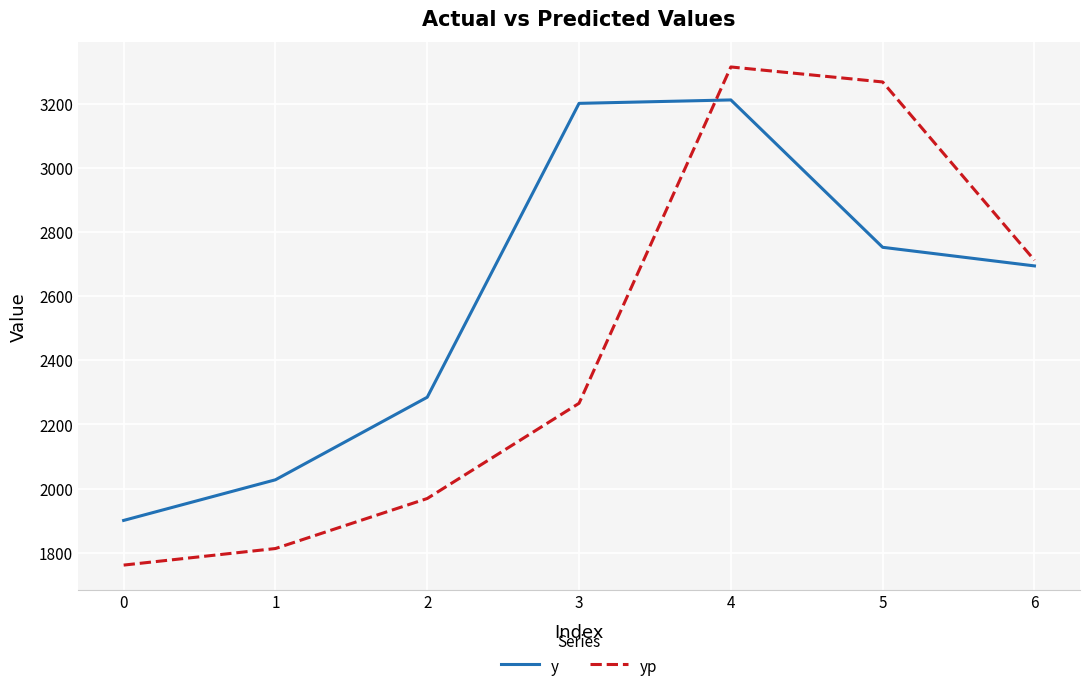

What is the lowest value of the y series?

1900.7